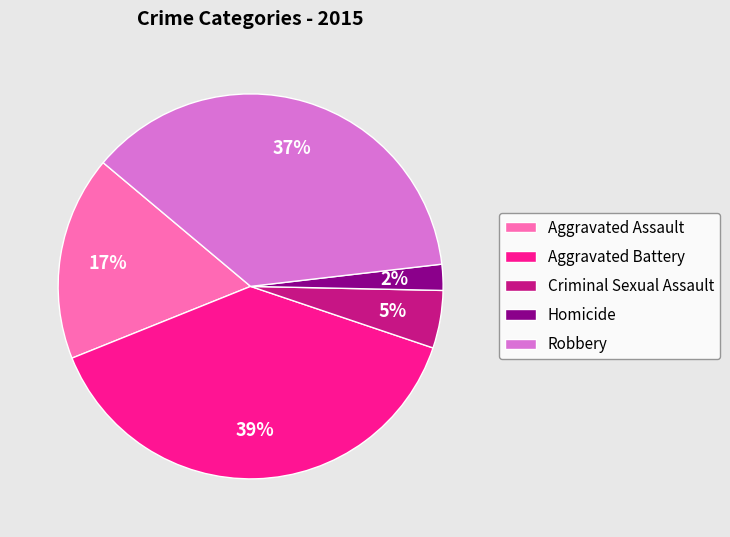

Which has a higher value, Criminal Sexual Assault or Homicide?

Criminal Sexual Assault